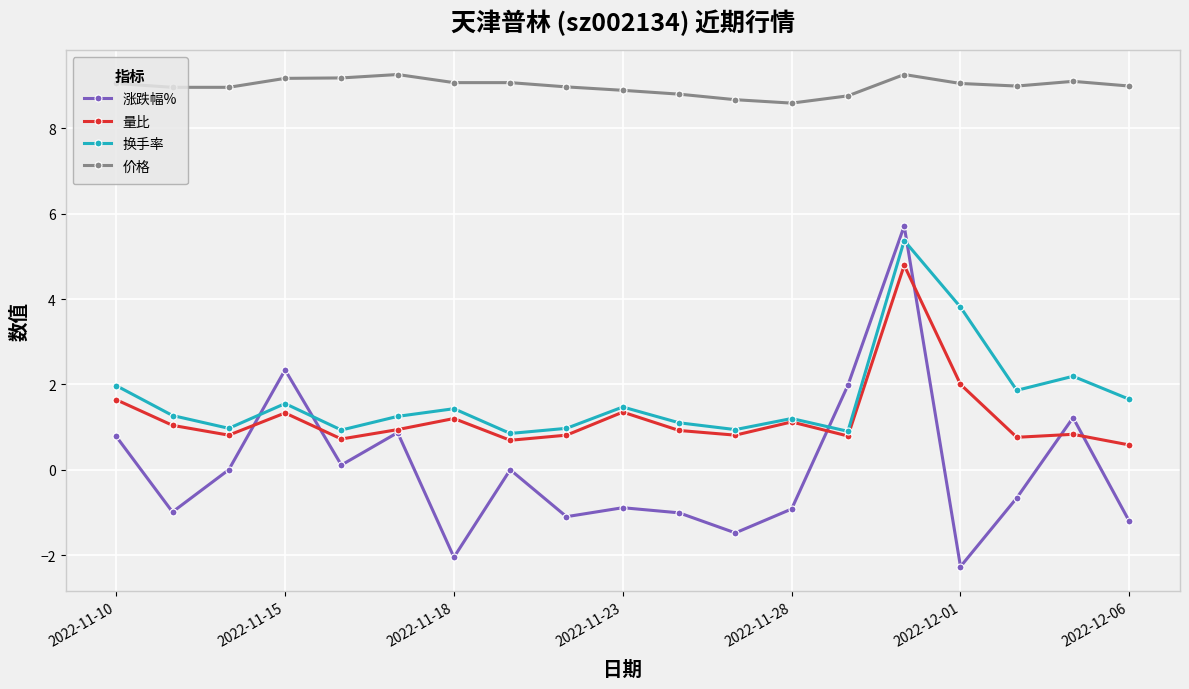

Which series has the widest spread of values?

涨跌幅%